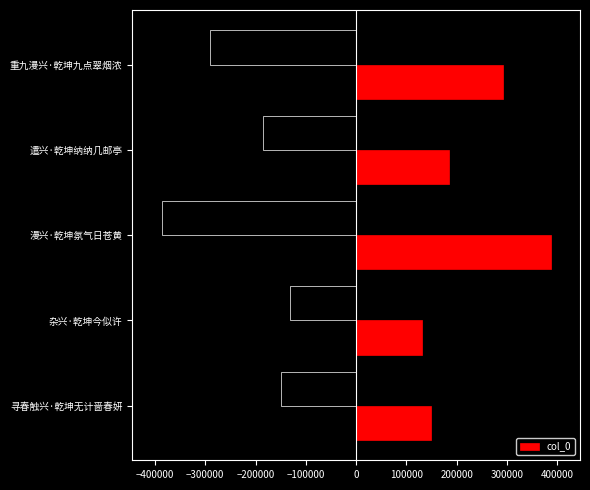

What is the sum of the col_0 values at 遣兴·乾坤纳纳几邮亭 and 杂兴·乾坤今似许?

315322